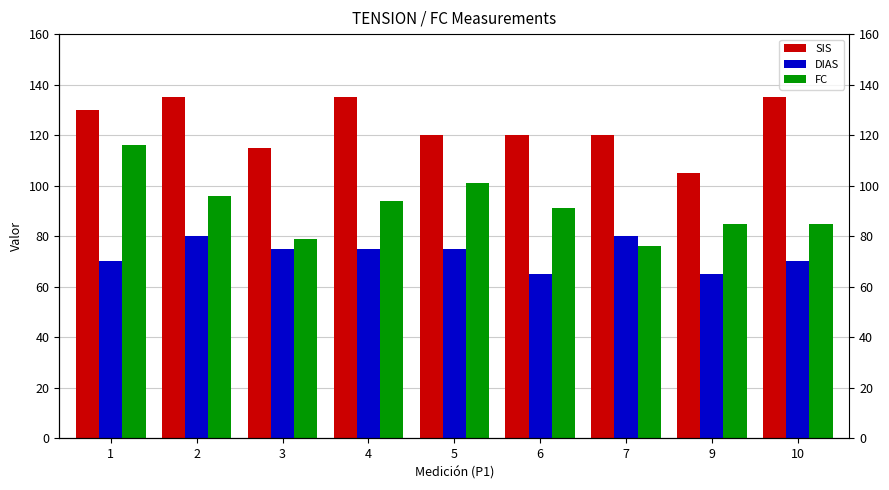

What is the minimum value for SIS?

105